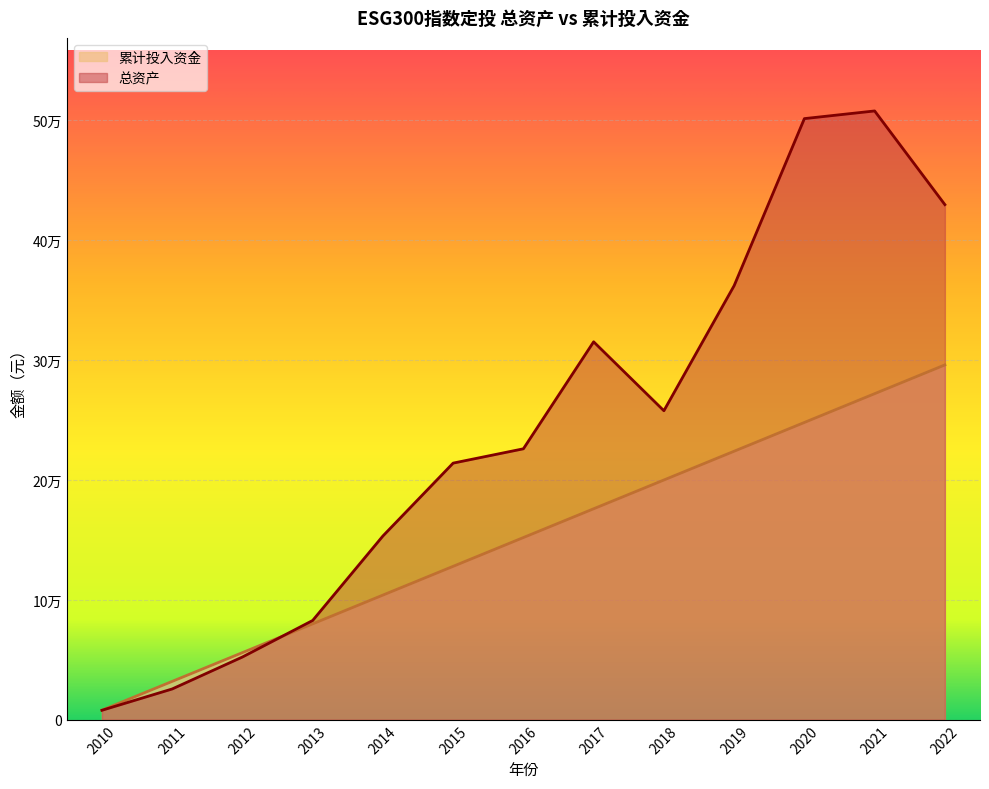

How many intersections are there between 累计投入资金 and 总资产?

1